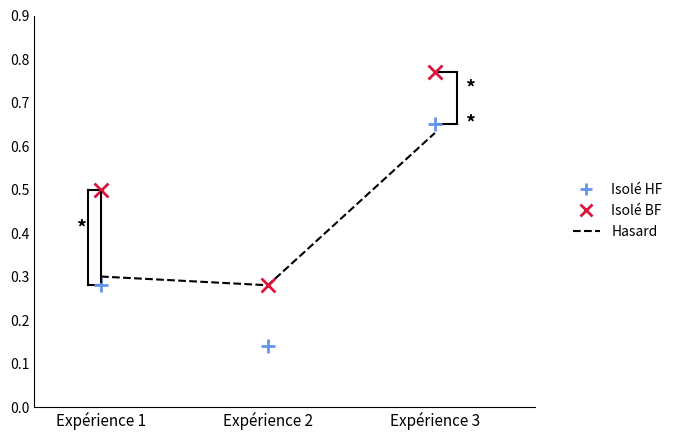

What is the difference between the highest and lowest values at Expérience 1?

0.2